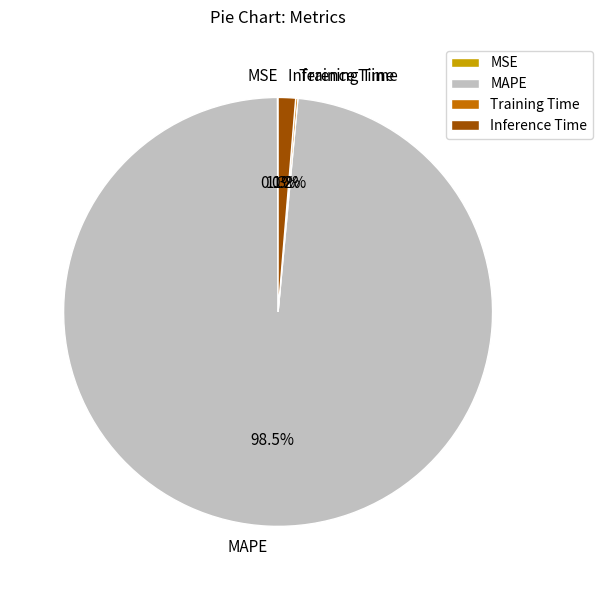

What is the majority slice?

MAPE